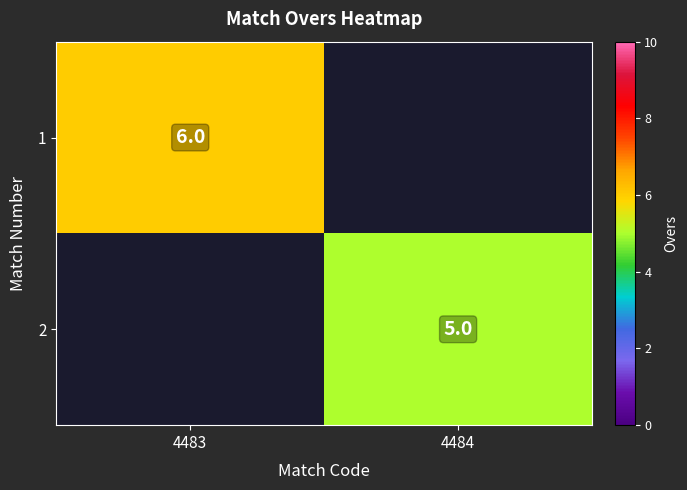

True or false: 1 has a value of 6 at 4483.

True